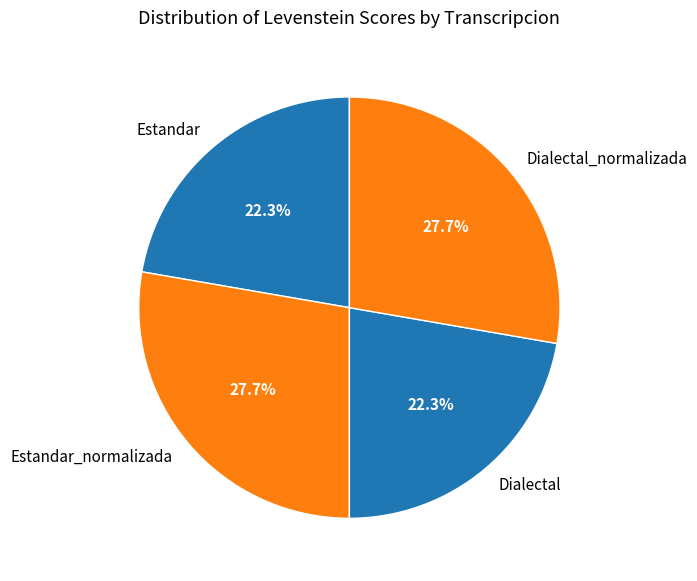

Is there a majority slice in this chart?

No